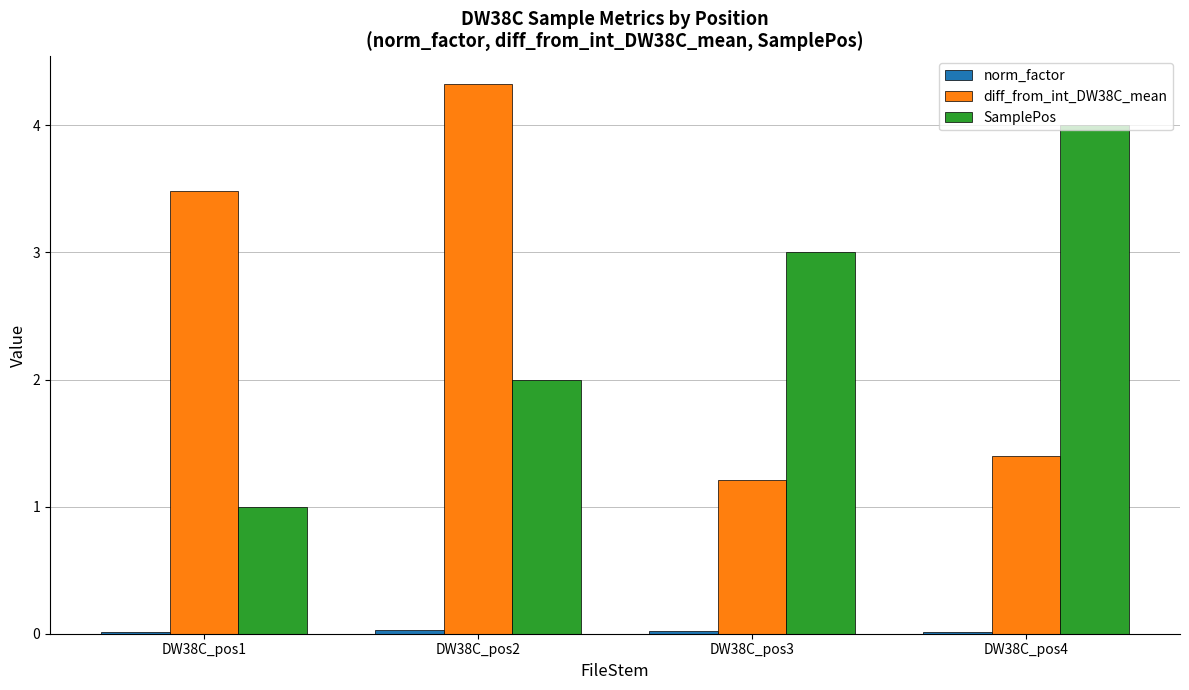

What is the greatest value displayed?

4.3